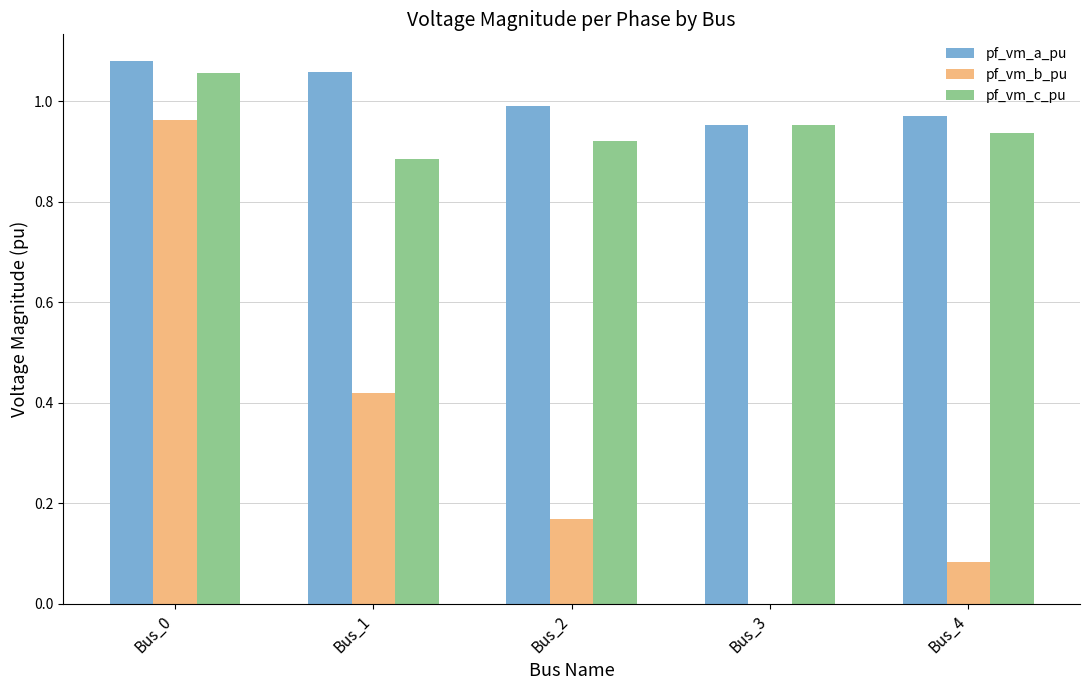

What is the total value across all series at Bus_3?

1.9